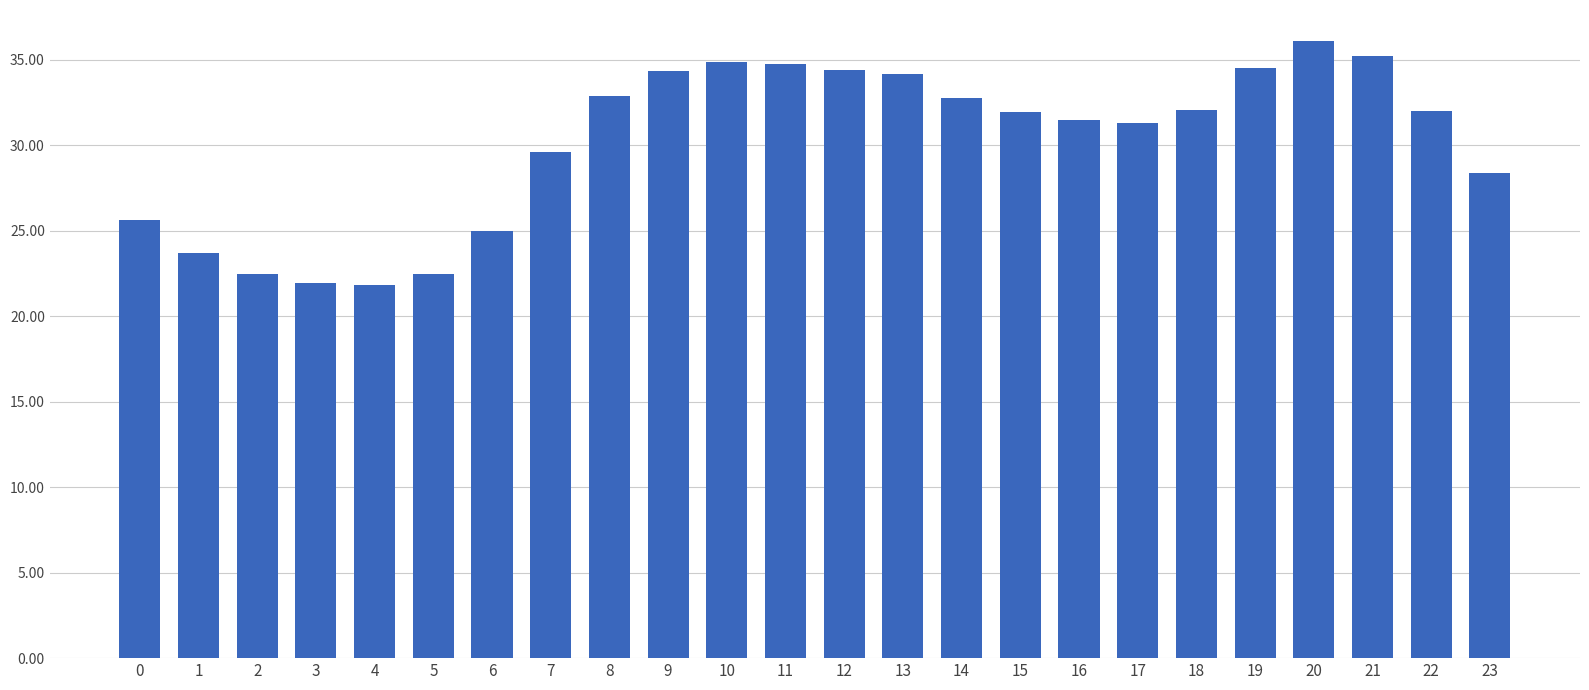

What is the value of the 14th bar from the left?

34.1